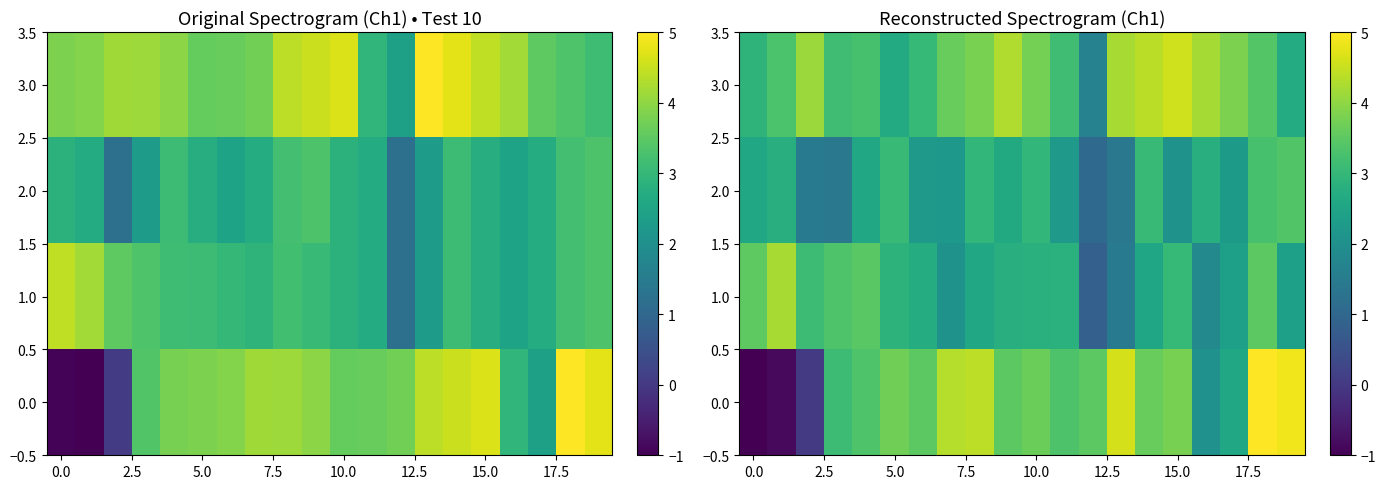

True or false: row_3 has a value of 1.9 at 5.0.

False